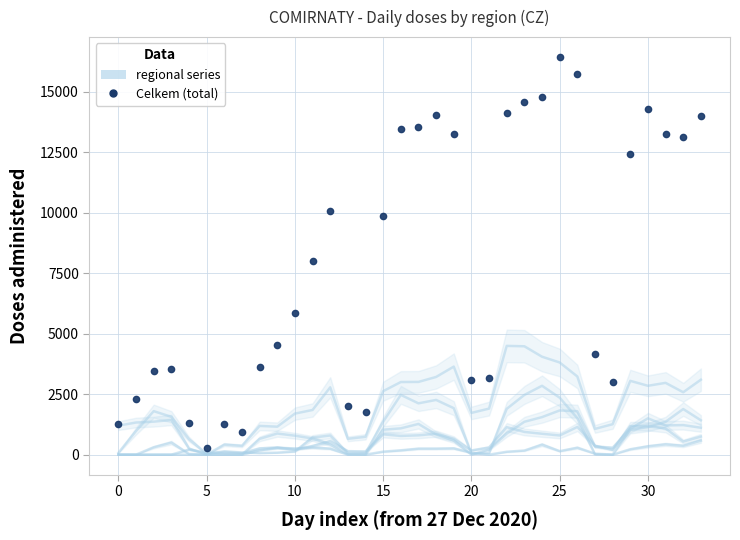

True or false: Celkem (total) has more than 0 interior local peaks.

True